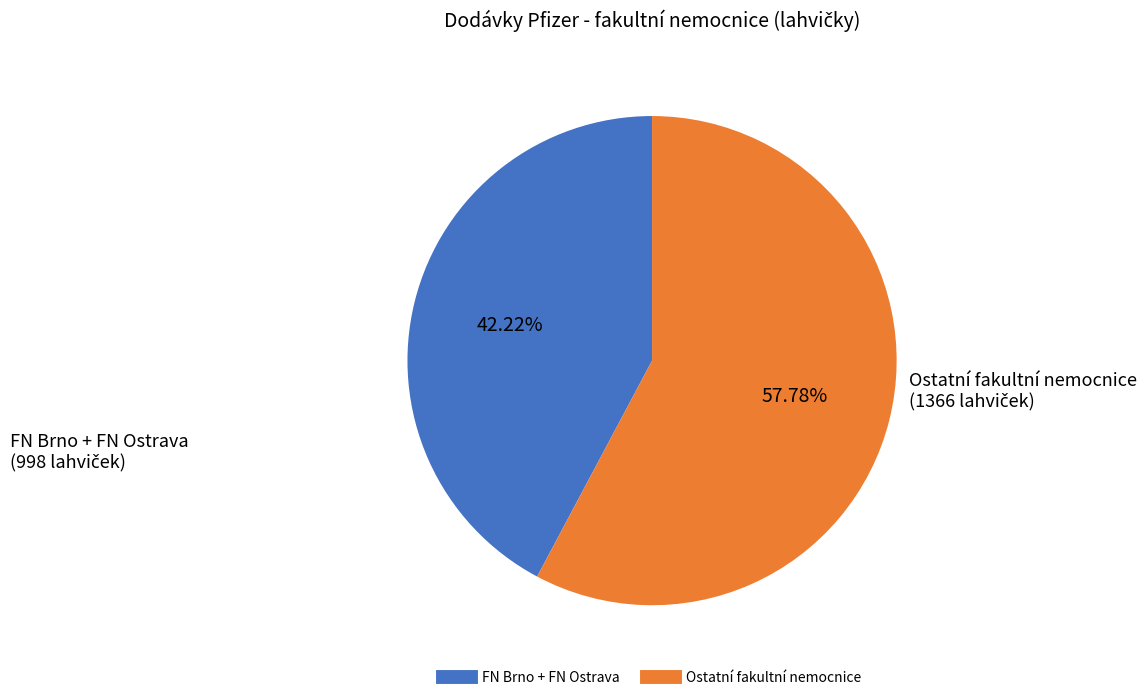

Does any single category account for the majority?

Yes